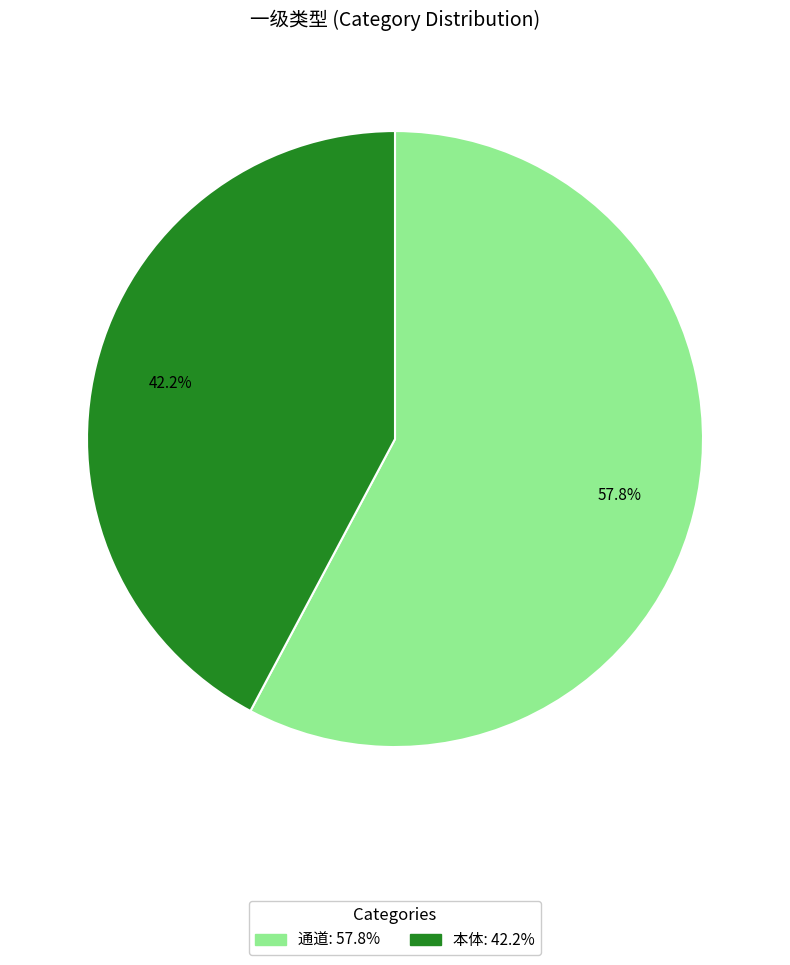

What portion of the pie excludes 通道?

42.2%